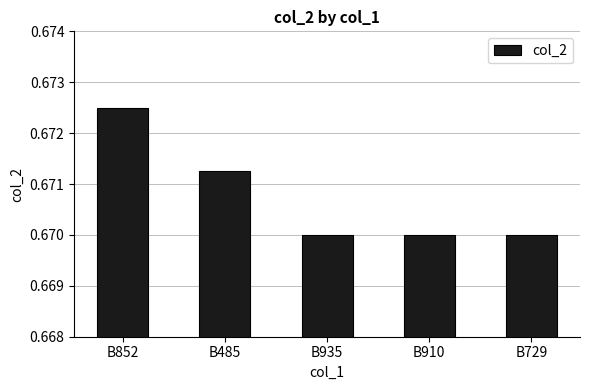

Count the values in the range 0 to 1.

5